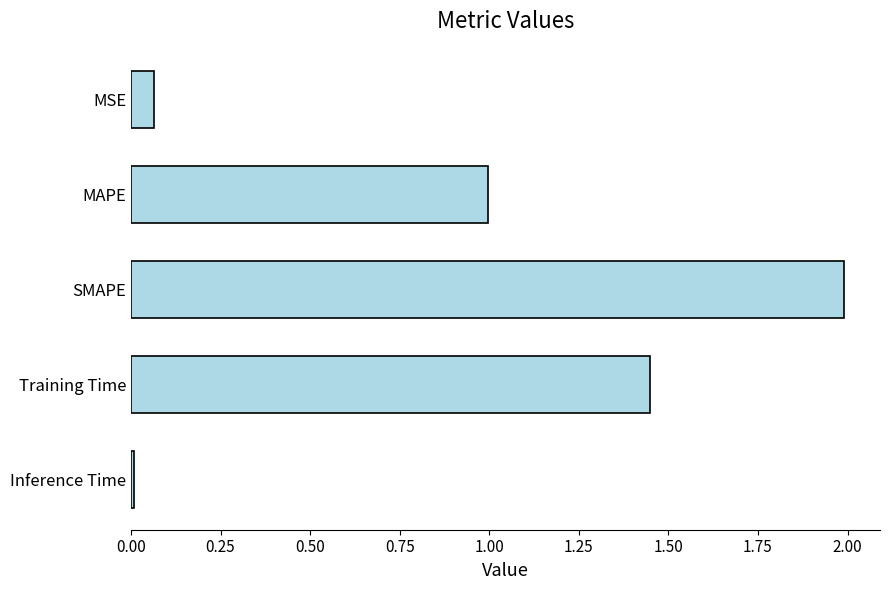

What is the label of the 3rd bar from the bottom?

SMAPE